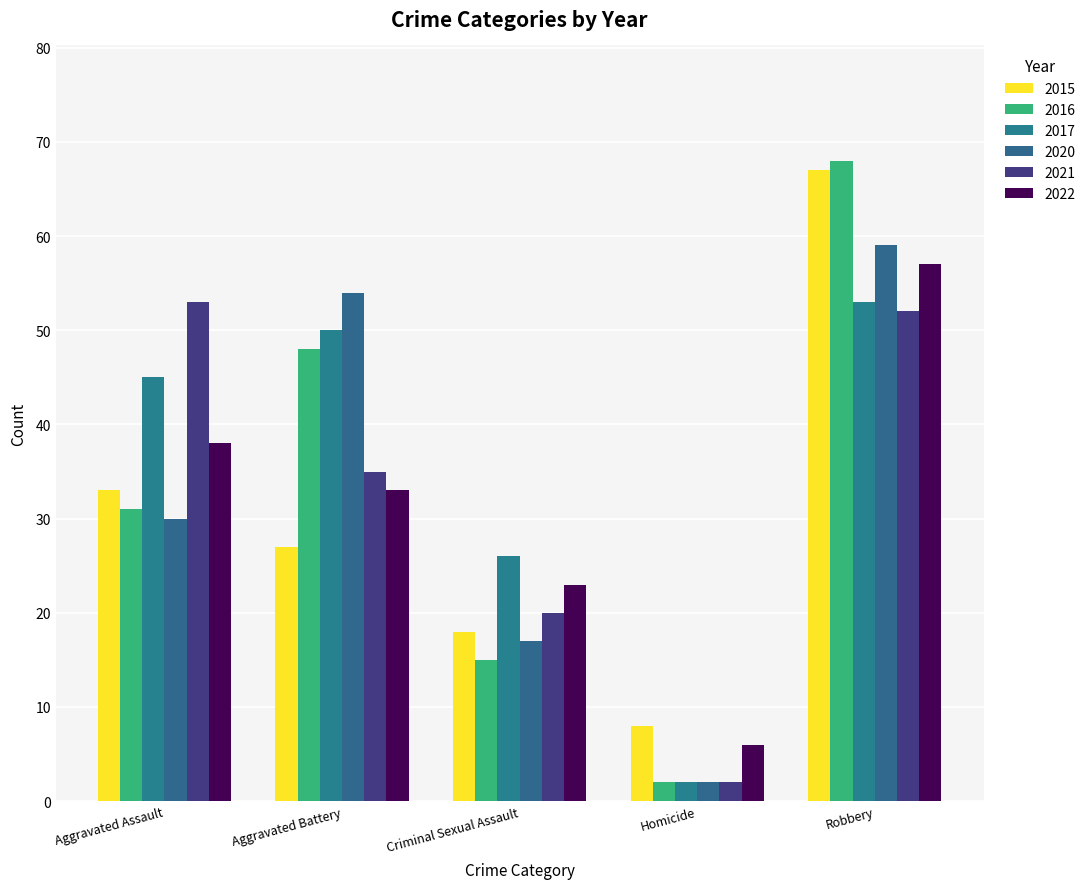

Reading left to right, what are all the values shown in this chart?

2015: Aggravated Assault=33	Aggravated Battery=27	Criminal Sexual Assault=18	Homicide=8	Robbery=67
2016: Aggravated Assault=31	Aggravated Battery=48	Criminal Sexual Assault=15	Homicide=2	Robbery=68
2017: Aggravated Assault=45	Aggravated Battery=50	Criminal Sexual Assault=26	Homicide=2	Robbery=53
2020: Aggravated Assault=30	Aggravated Battery=54	Criminal Sexual Assault=17	Homicide=2	Robbery=59
2021: Aggravated Assault=53	Aggravated Battery=35	Criminal Sexual Assault=20	Homicide=2	Robbery=52
2022: Aggravated Assault=38	Aggravated Battery=33	Criminal Sexual Assault=23	Homicide=6	Robbery=57